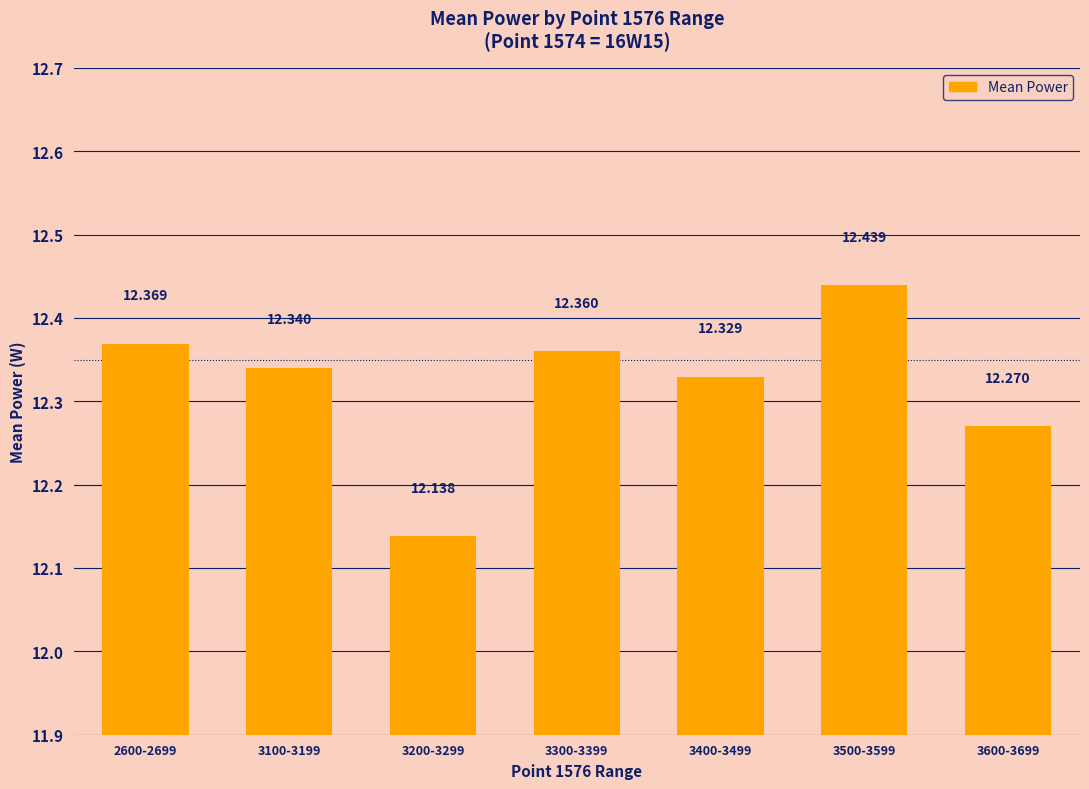

True or false: the data shows 3.0 at 3400-3499.

False